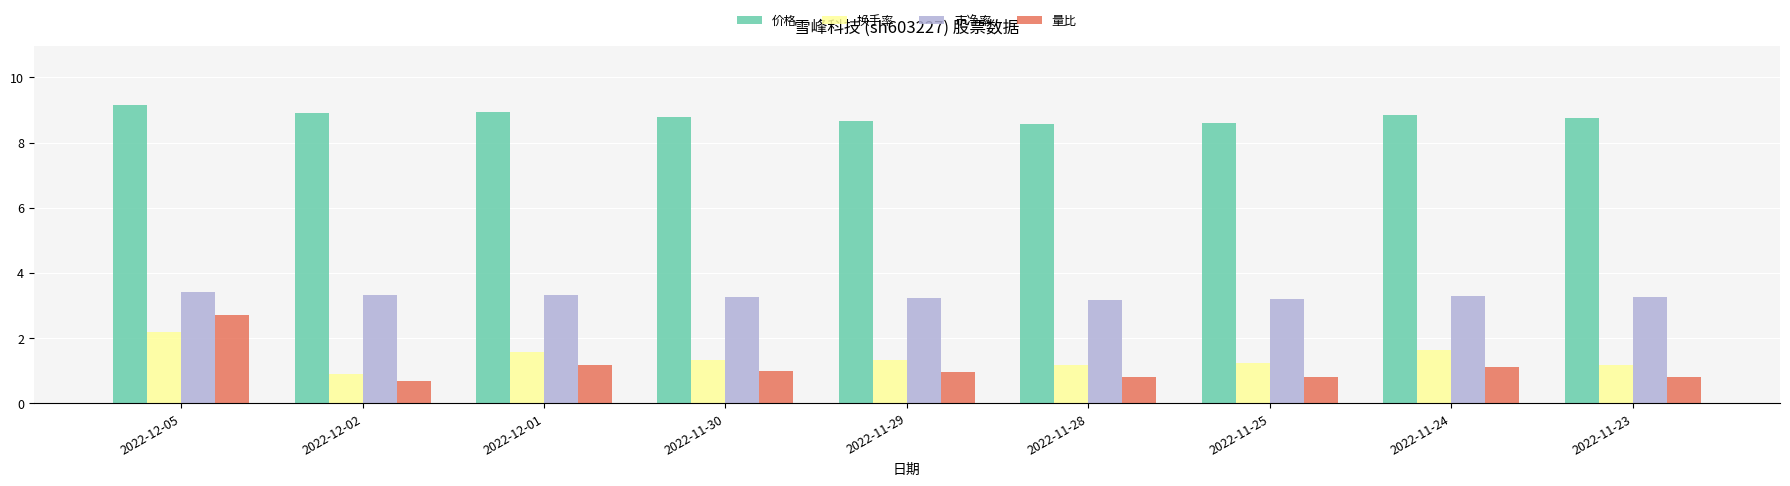

What is the greatest value displayed?

9.1